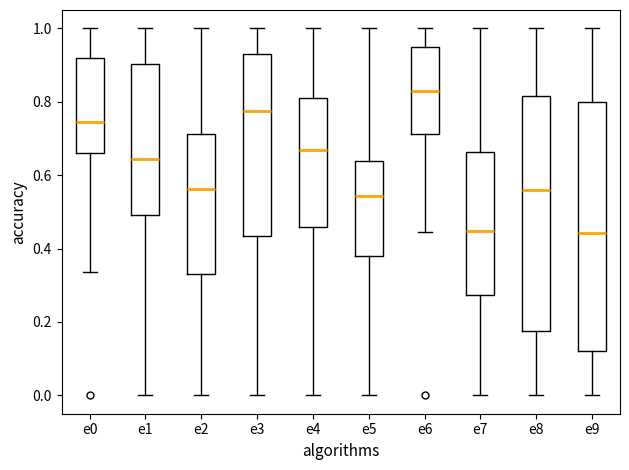

Comparing the boxes themselves (not the whiskers), which one is the tallest?

e9